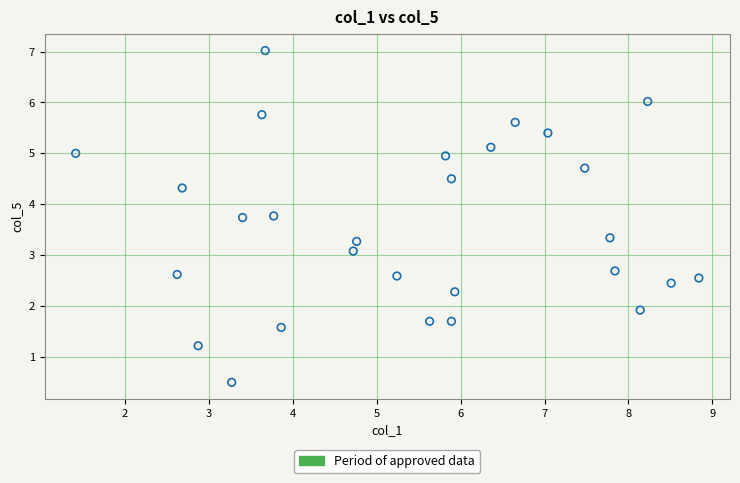

What Y value in the scatter plot is closest to 3?

3.1